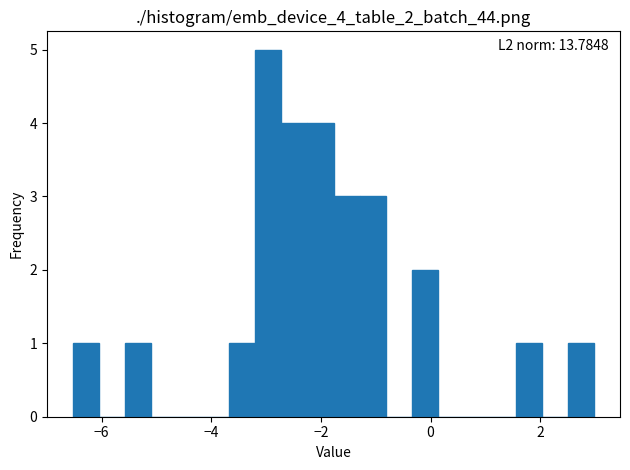

Read against the x-axis, roughly where is the centre of the tallest bar?

-3.0